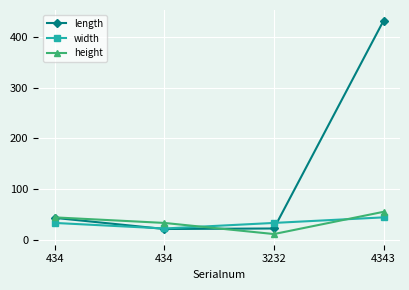

What is the difference between the second highest and minimum values in the height series?

33